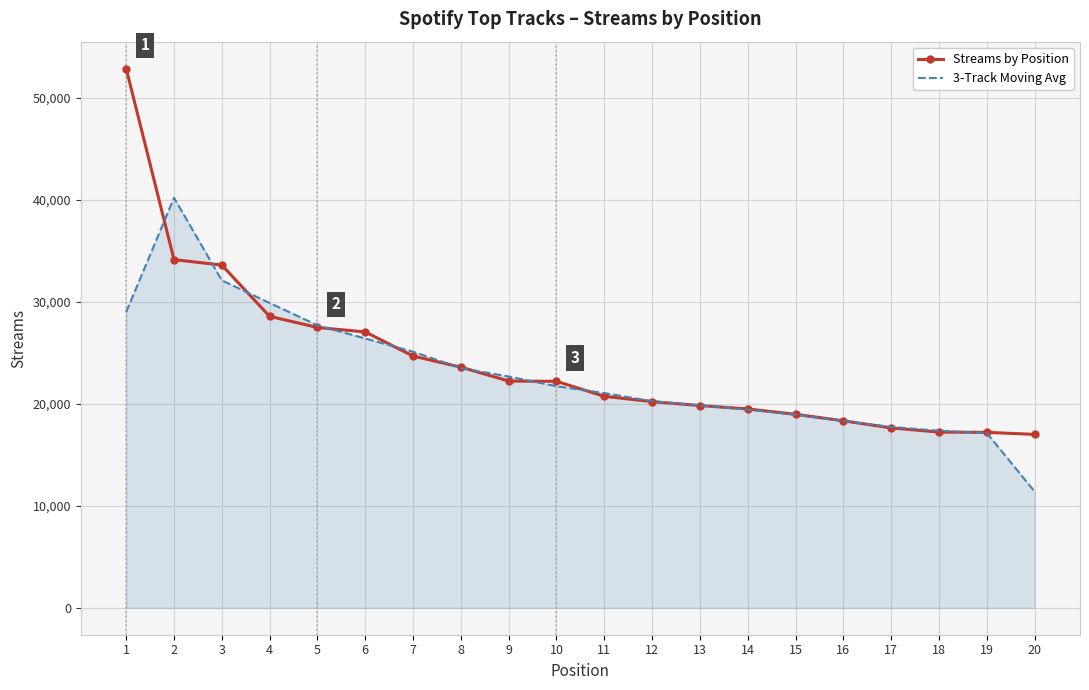

Is it true that Streams by Position equals 20213.0 at 12?

True